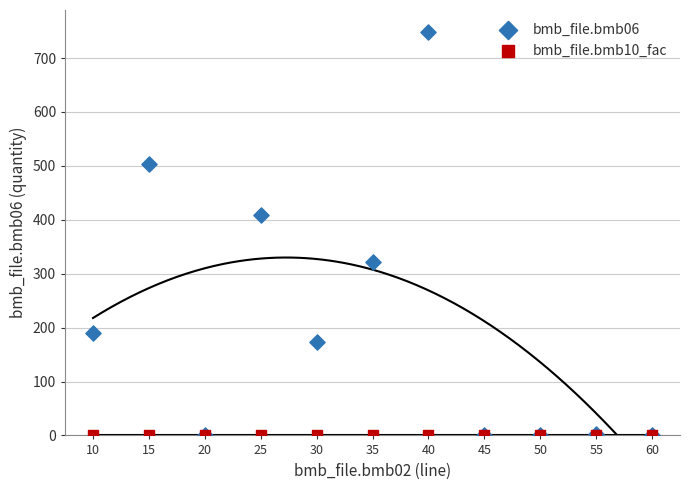

Across all series, what Y value is closest to 374?

409.0